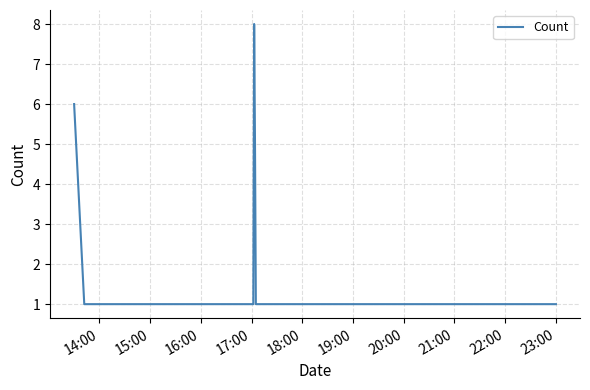

What is the sum of all values?

23